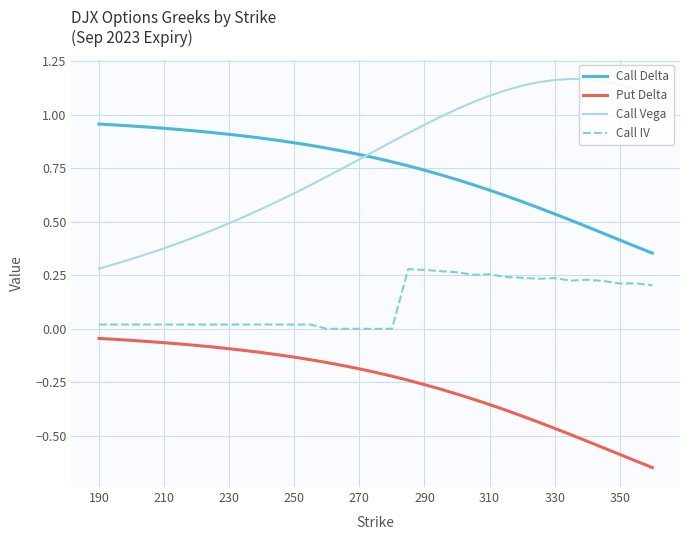

How many lines are shown in the chart?

4